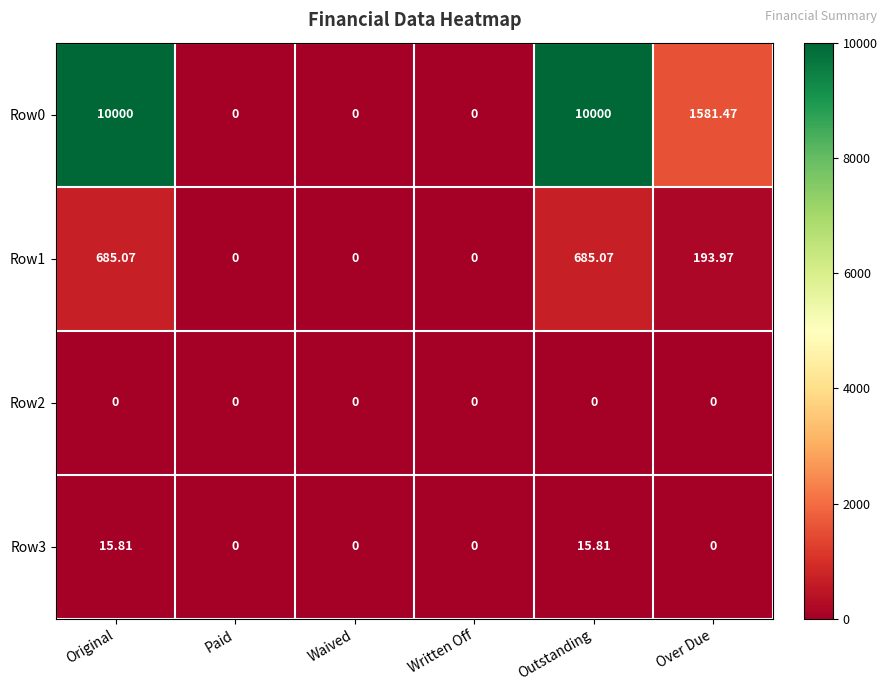

At which label is Row1 closest to 342?

Over Due